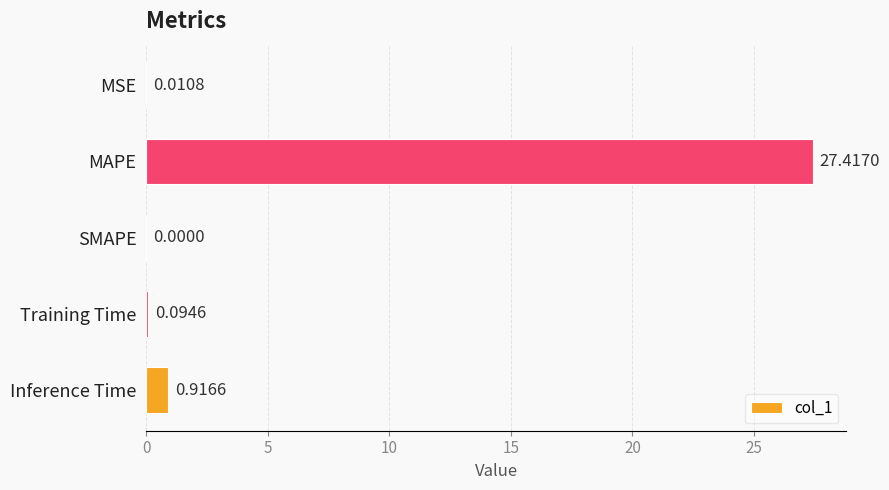

What is the change in value from SMAPE to Inference Time?

+0.9